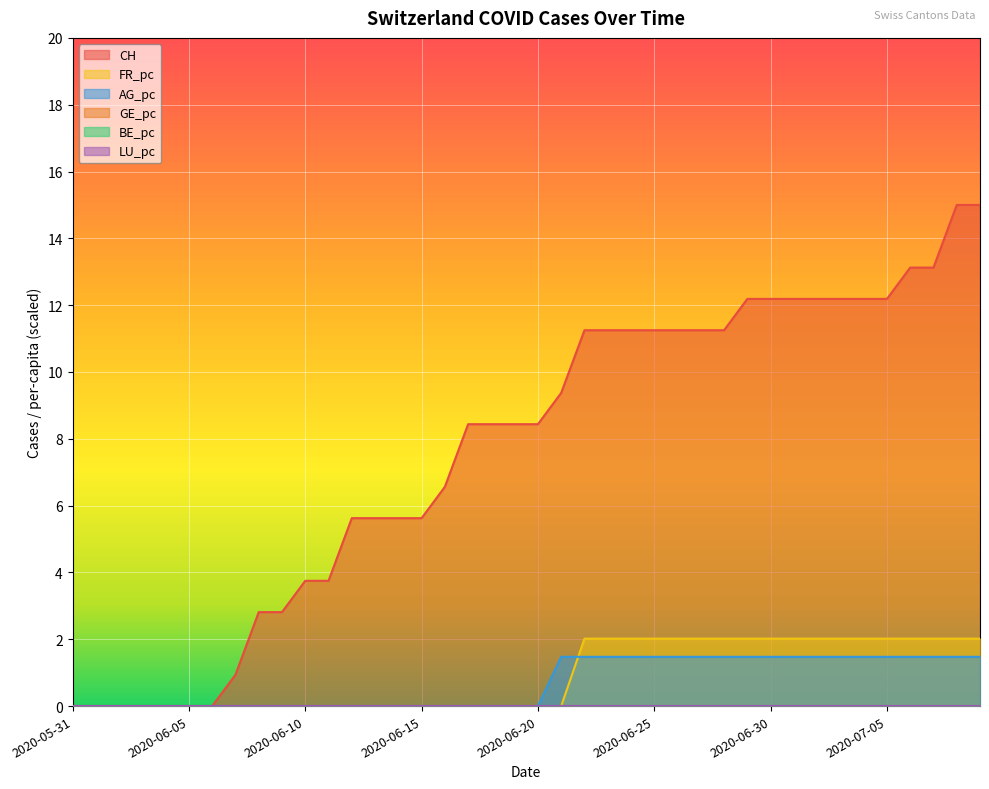

How many positive values does the AG_pc series have?

19